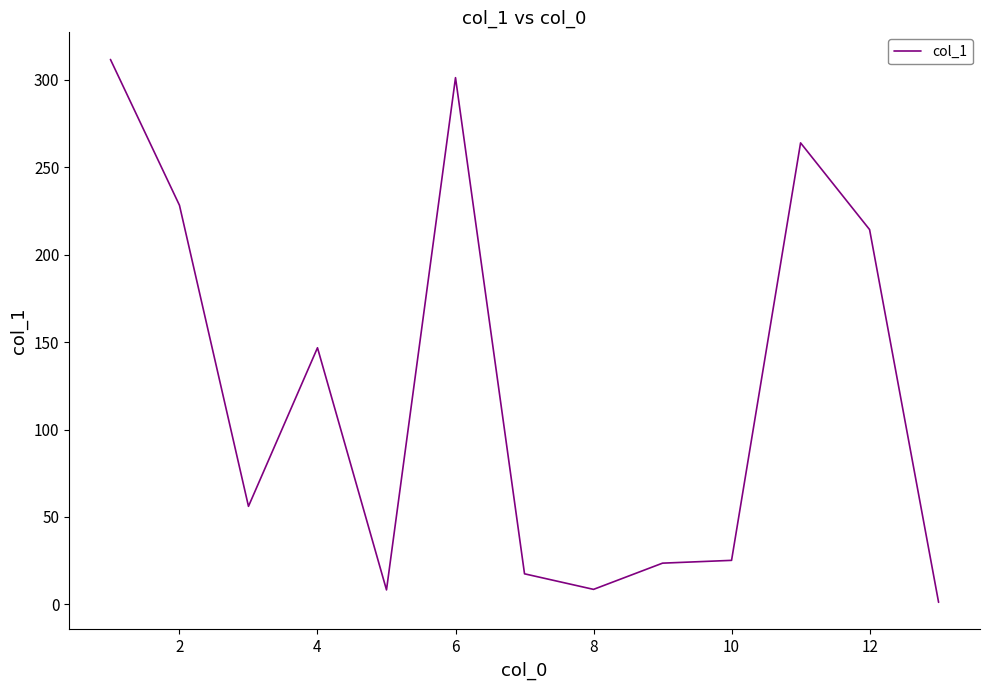

What is the difference between the maximum and minimum values?

310.5